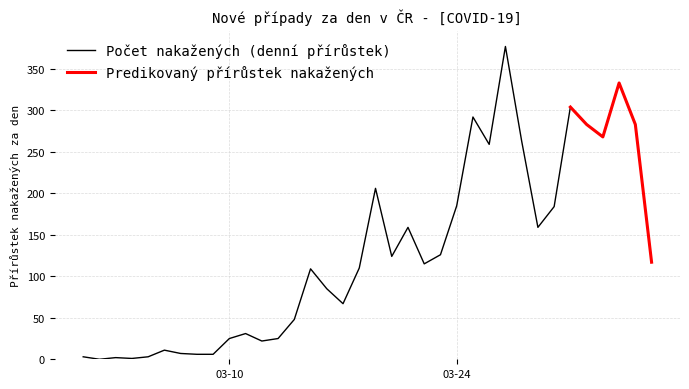

At which label does the data first exceed 115?

19.03.2020